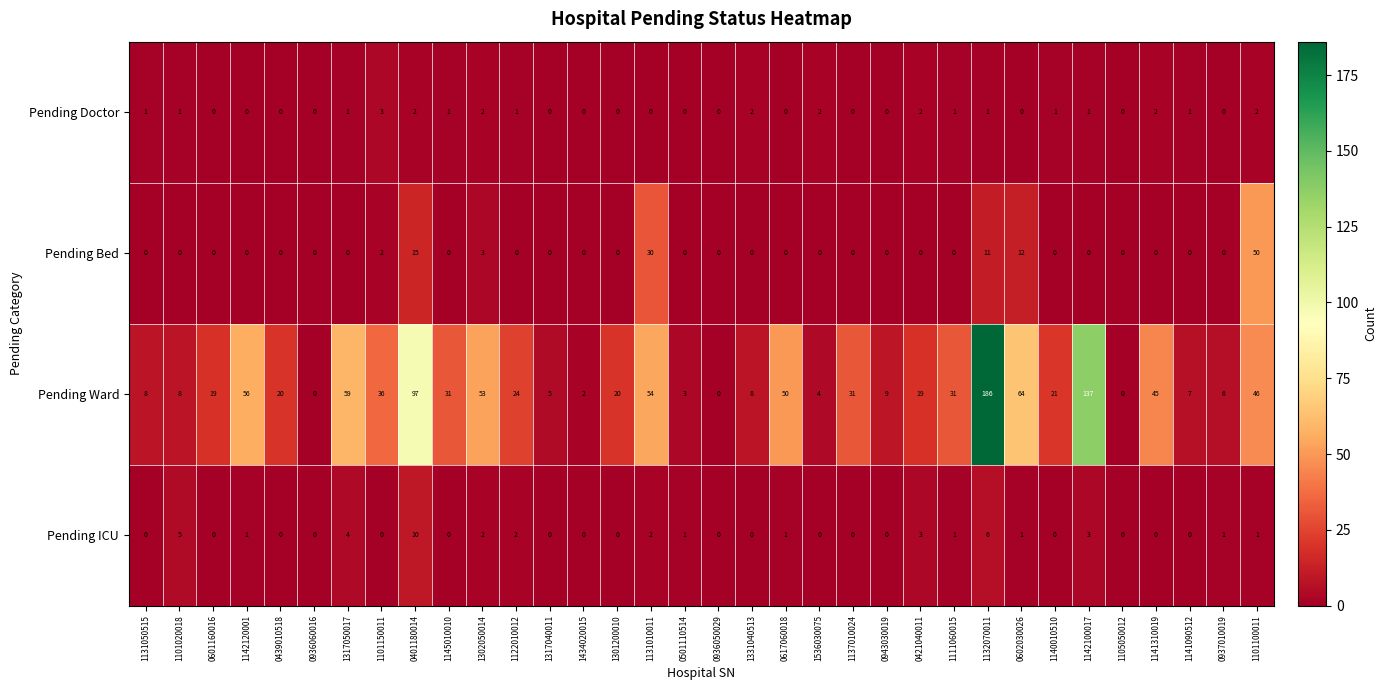

Count the number of data series in this chart.

4